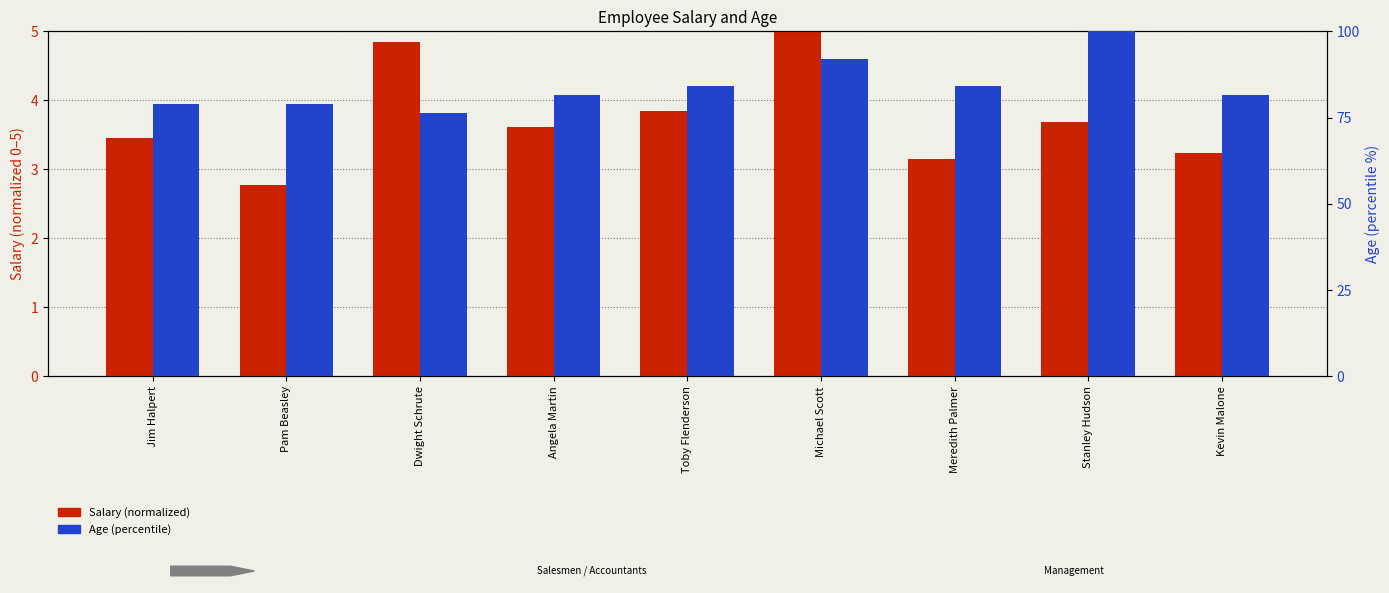

Which has a higher value, Angela Martin or Meredith Palmer?

Angela Martin